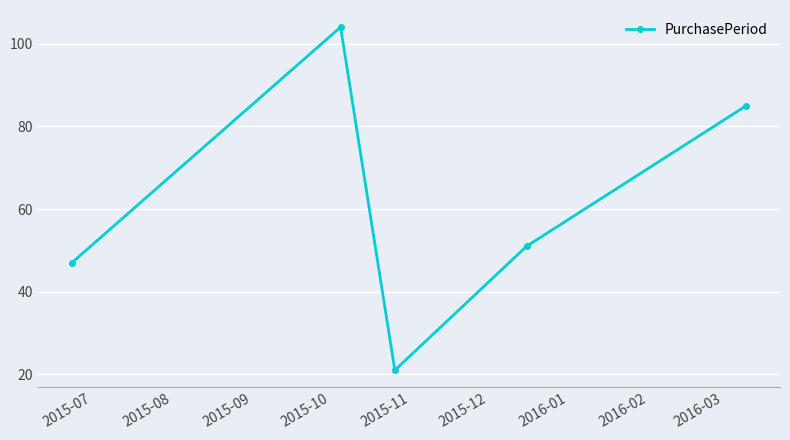

What is the greatest value displayed?

104